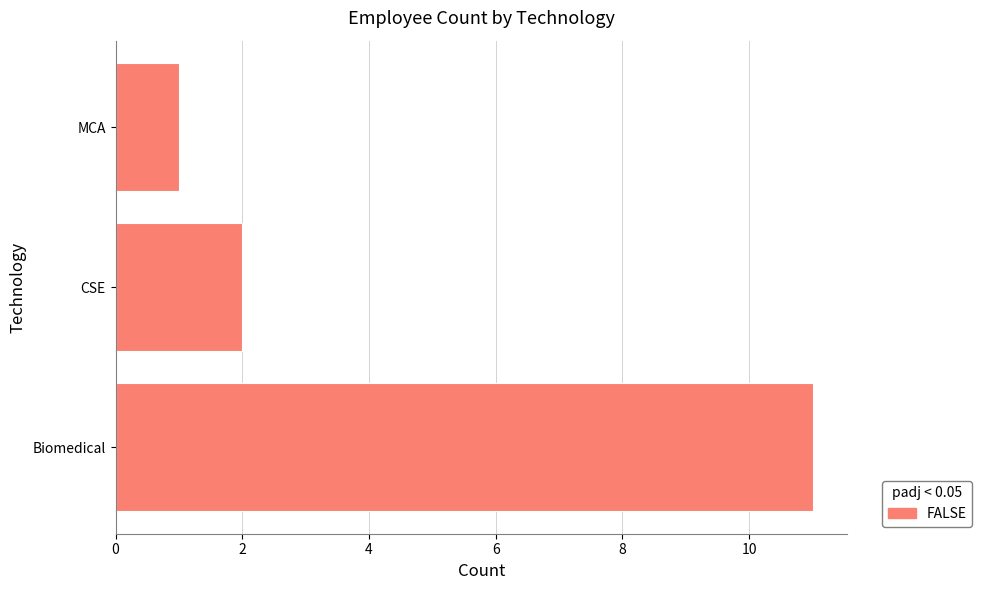

Which category has the lowest value across all series?

MCA